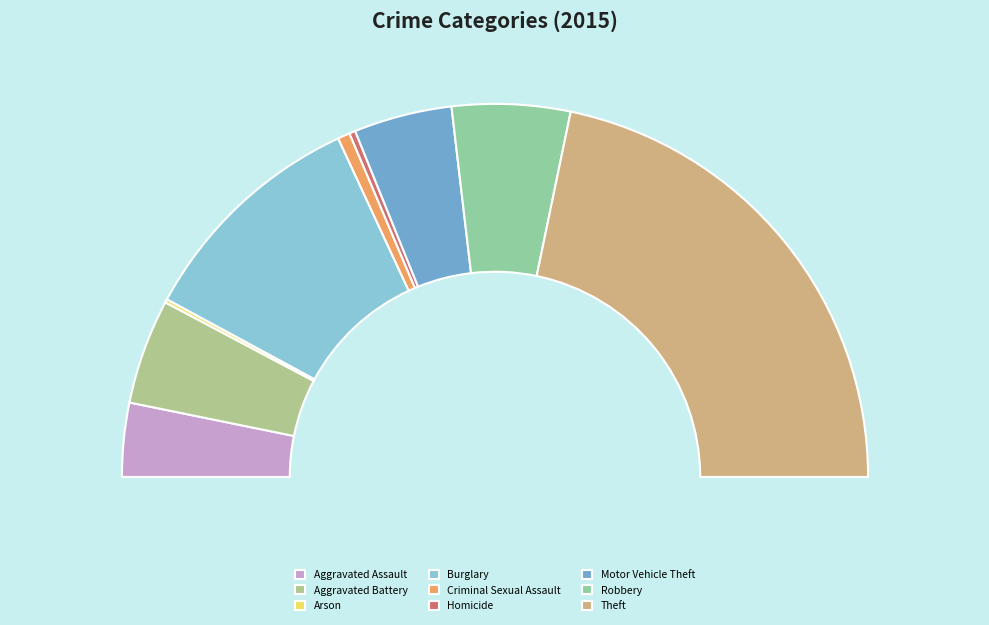

Between Burglary and Aggravated Assault, which is larger?

Burglary